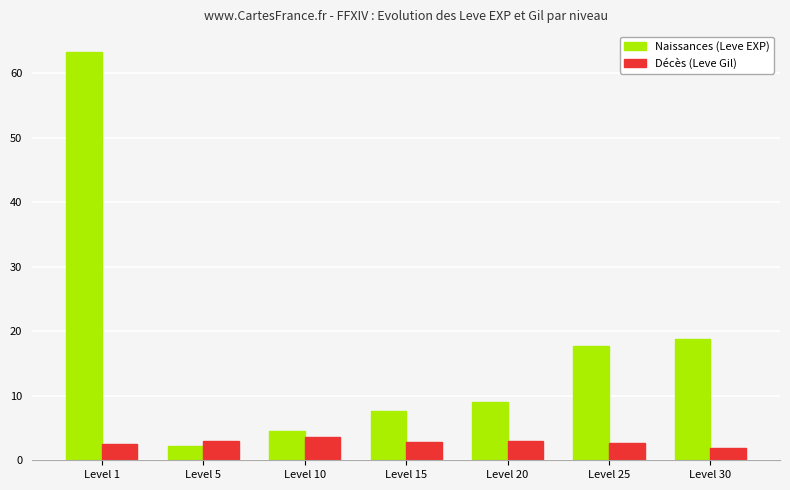

What is the sum of the Décès (Leve Gil) values at Level 25 and Level 1?

5.1